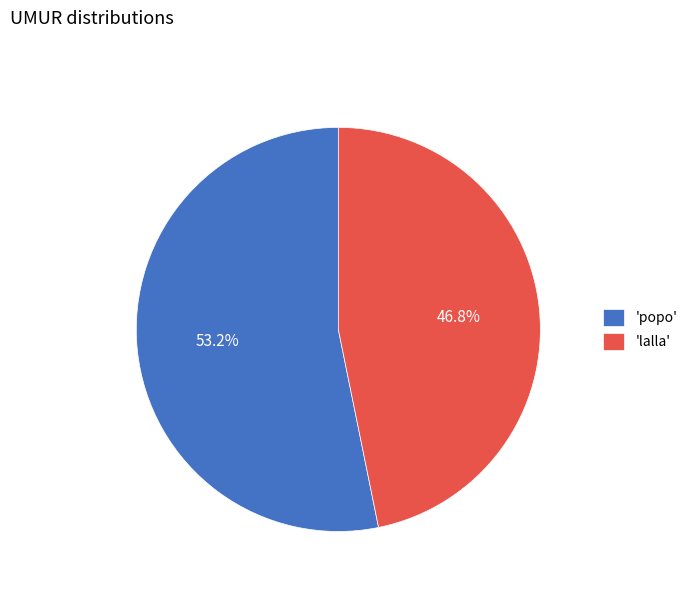

Rank the categories by value from lowest to highest.

'lalla', 'popo'